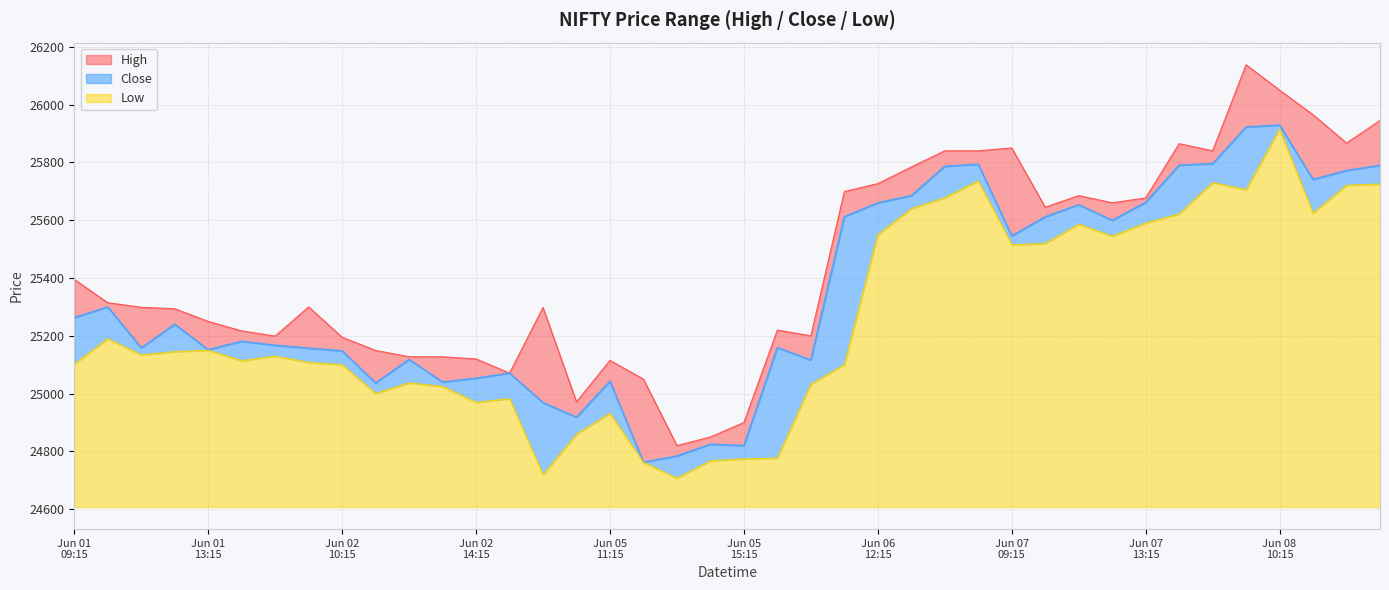

At which label does Close first exceed 25239?

Jun 01 09:15